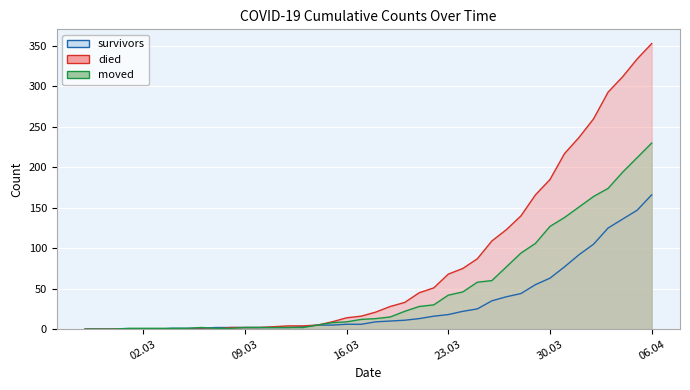

Where do survivors and moved first cross each other?

2020-03-06 and 2020-03-07